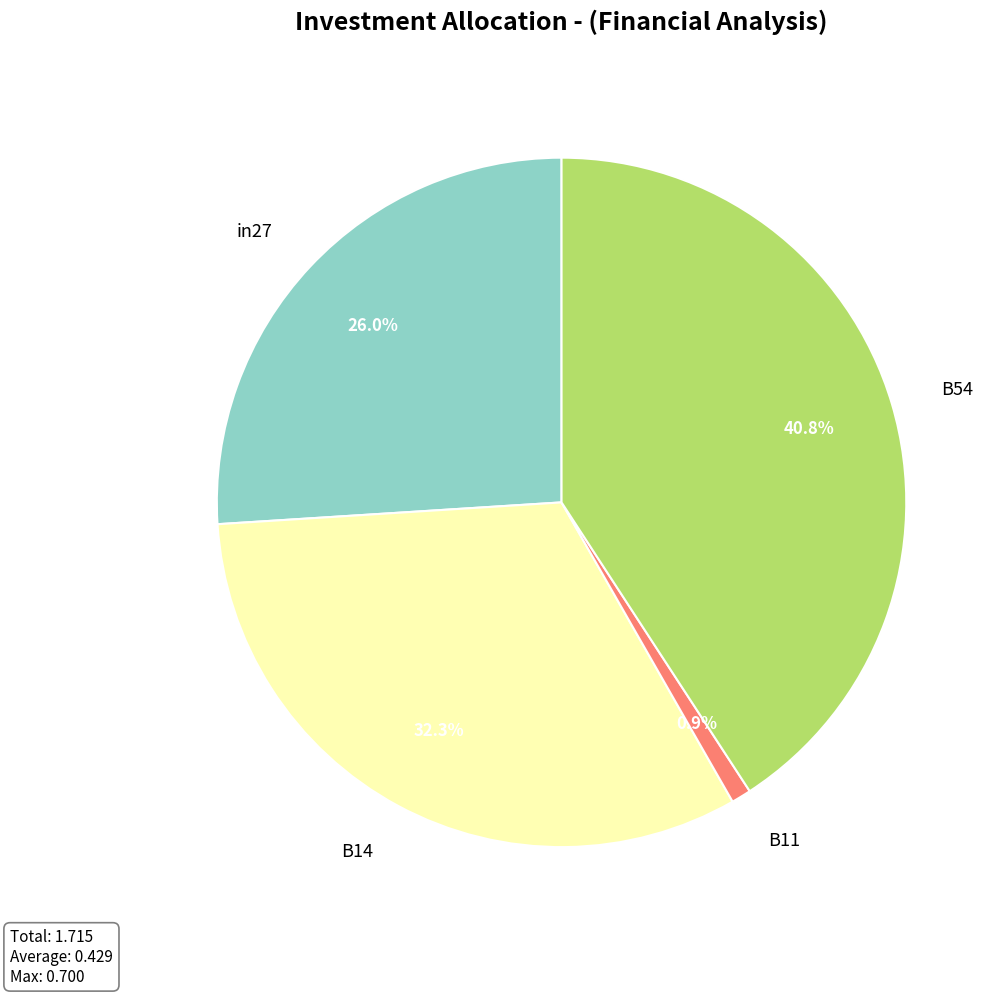

Which has a higher value, B14 or B54?

B54